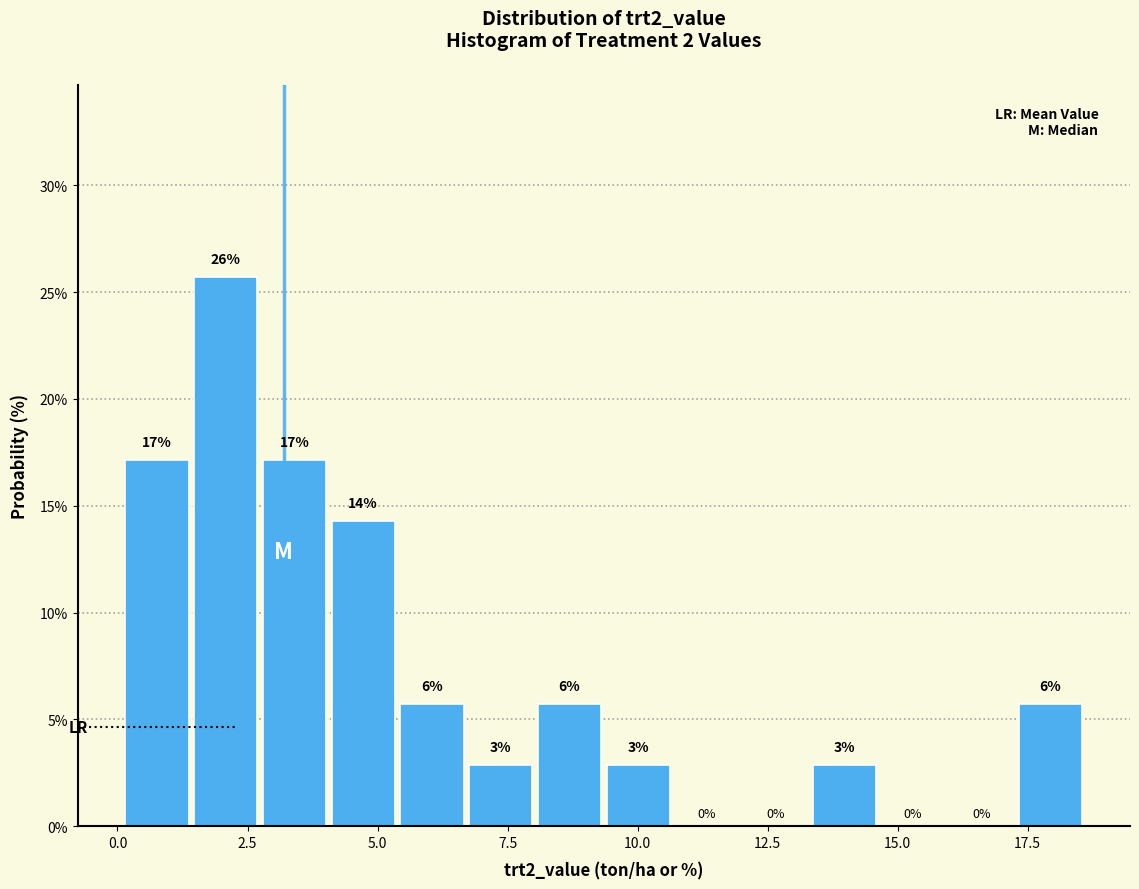

Around what value on the x-axis is the tallest bar? Give the approximate position of its centre, as read against the axis.

2.0